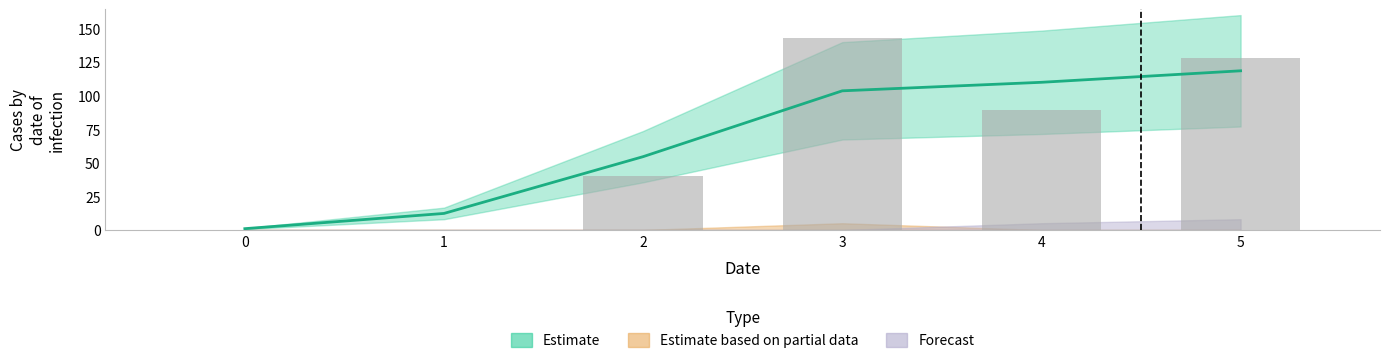

List the series in order of their peak value, lowest first.

Estimate based on partial data, Forecast, Estimate